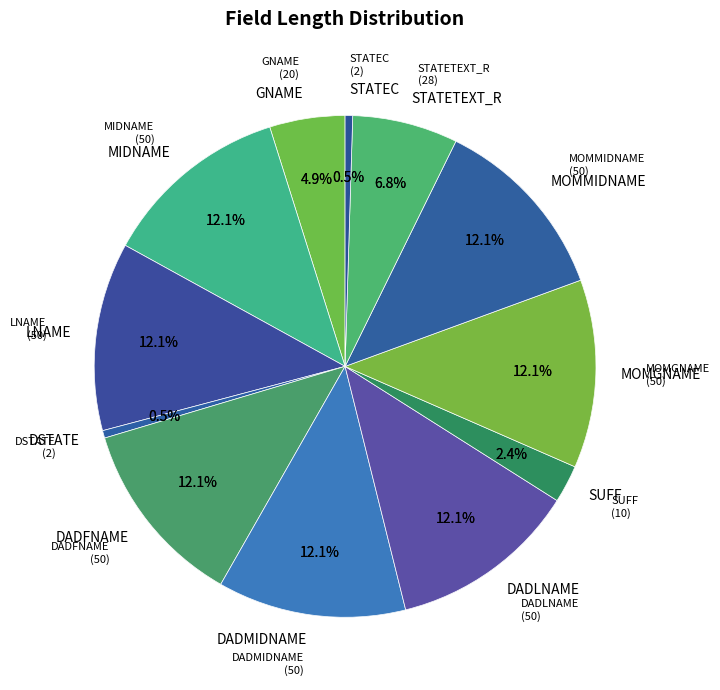

How many segments does this pie chart have?

12